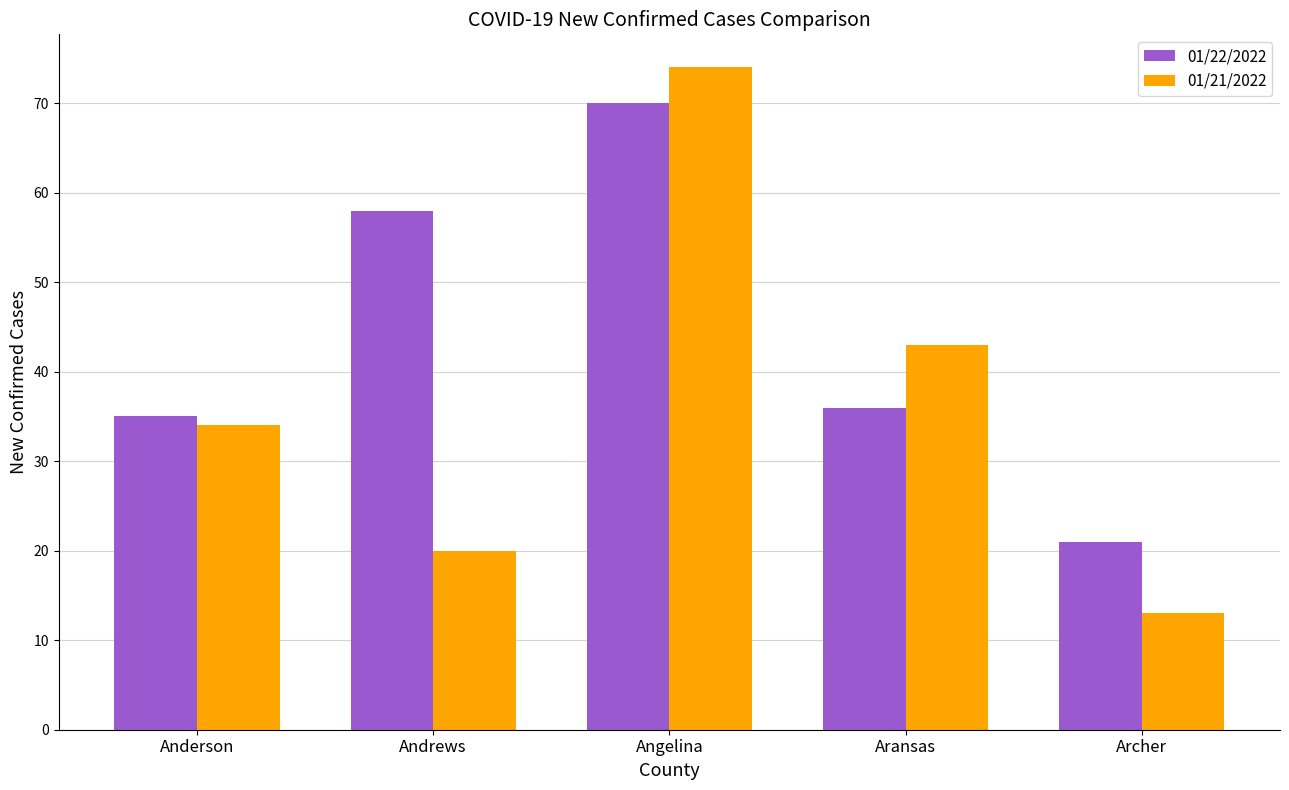

Reading right to left, list all the values displayed in this chart.

01/22/2022: 21	36	70	58	35
01/21/2022: 13	43	74	20	34